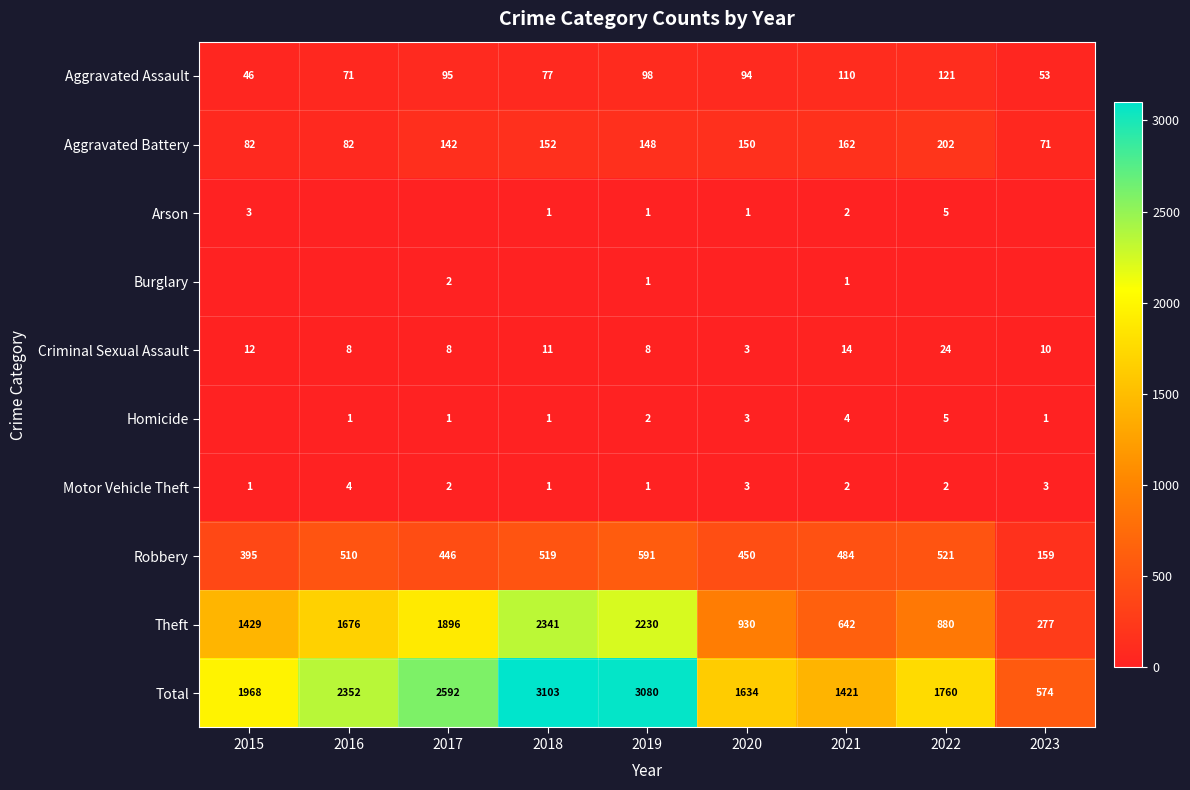

Rank the categories by Homicide value from lowest to highest.

2015, 2016, 2017, 2018, 2023, 2019, 2020, 2021, 2022